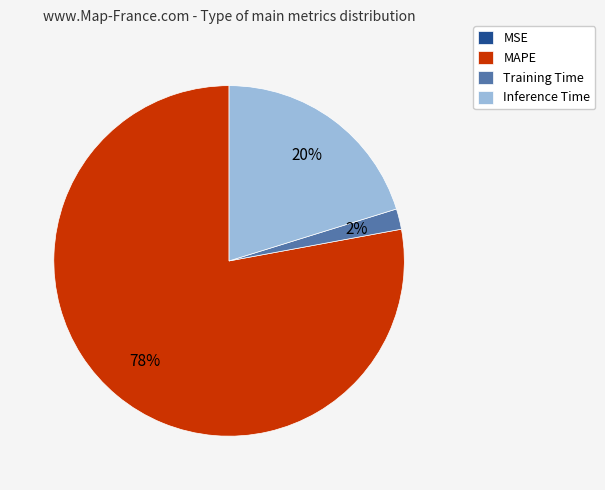

Which category has the biggest portion of the pie?

MAPE